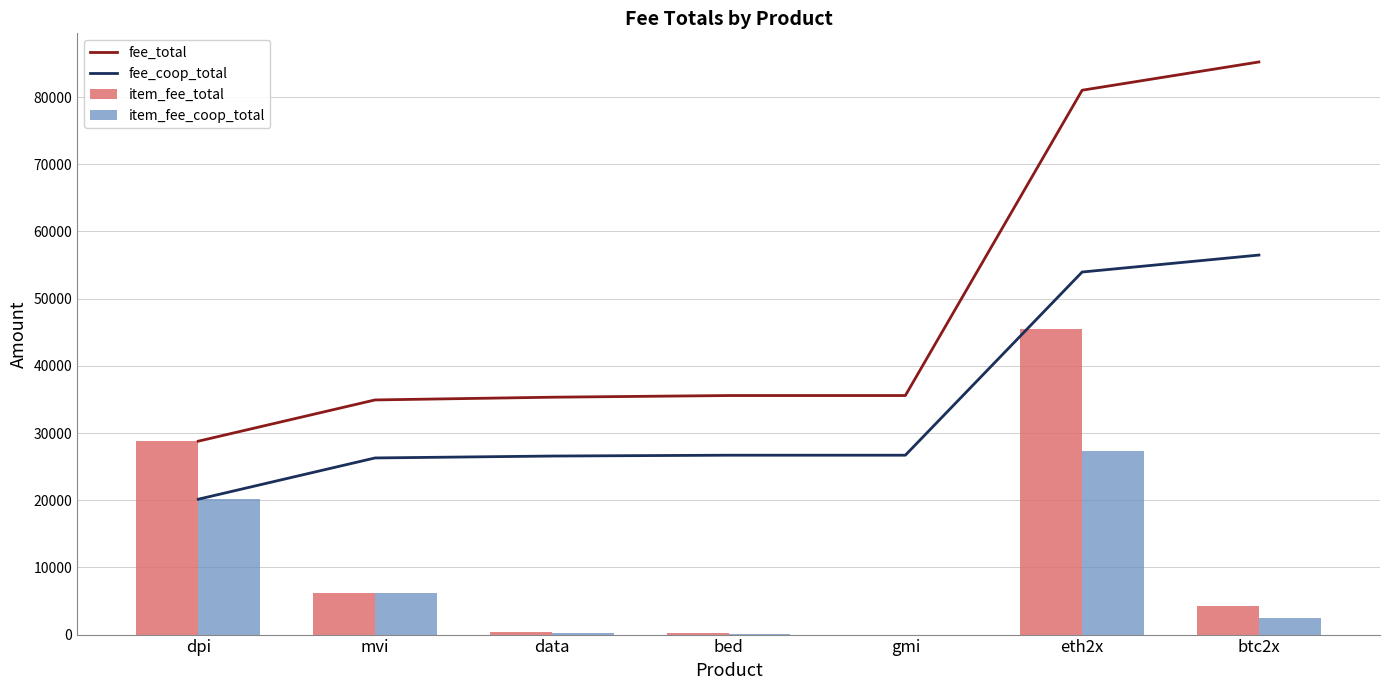

At which category is the sum across all series the highest?

eth2x